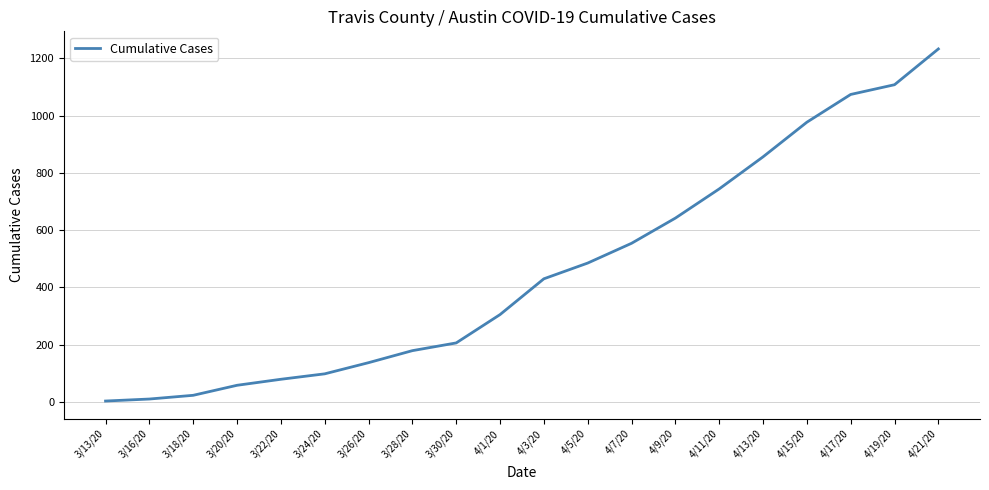

At which category does the chart reach its peak across all series?

4/21/20